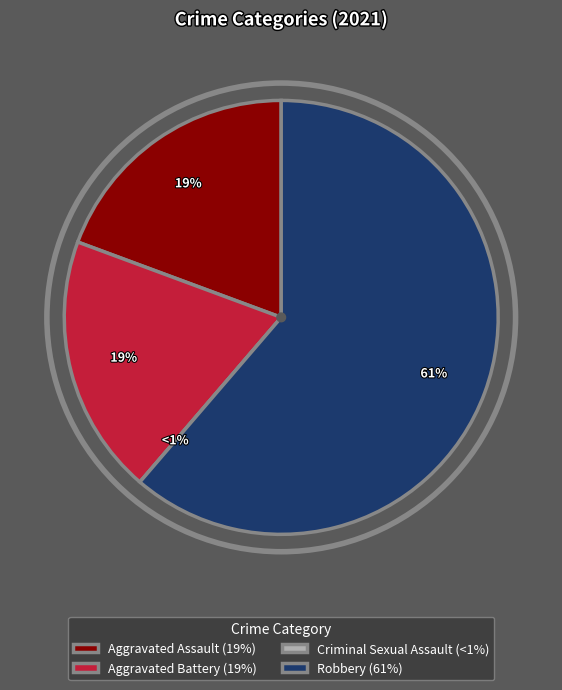

Between Robbery and Aggravated Battery, which is larger?

Robbery